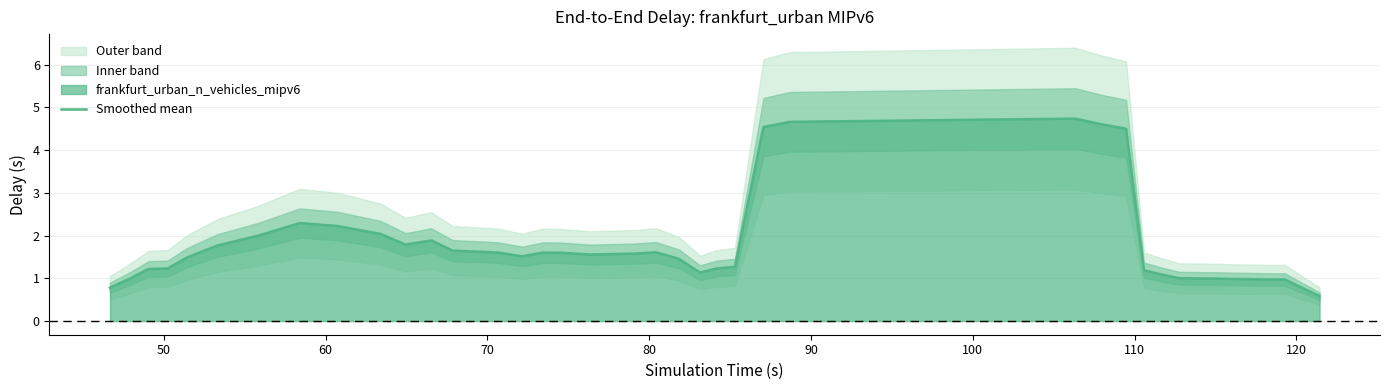

True or false: there are more than 2 points higher than both neighbors.

True